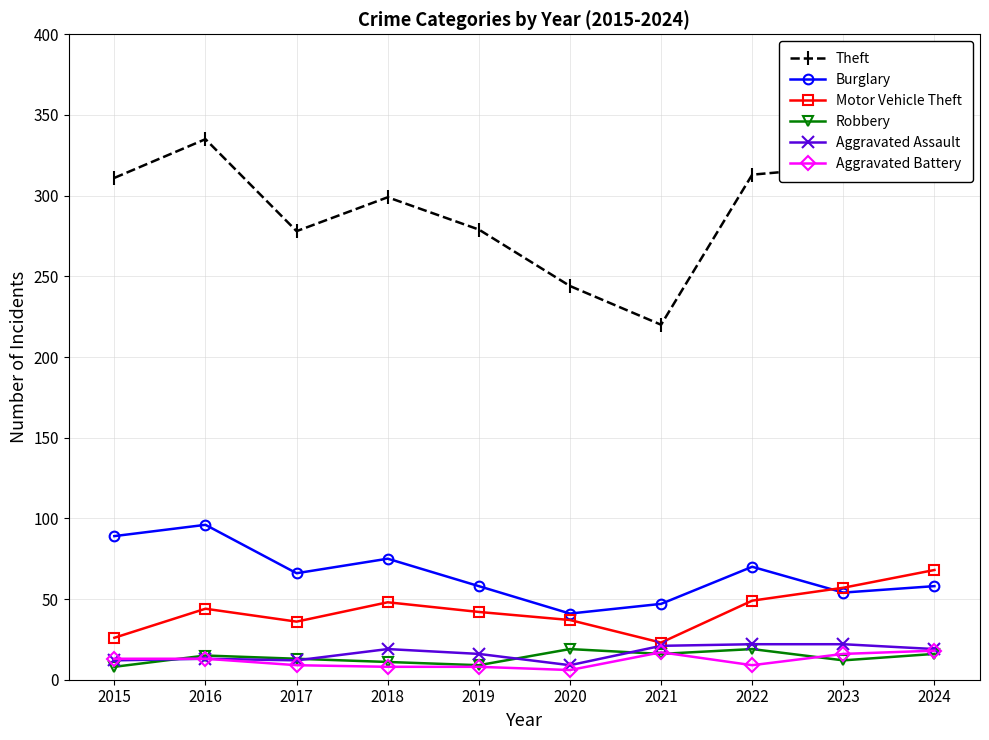

What is the maximum value for Theft?

347